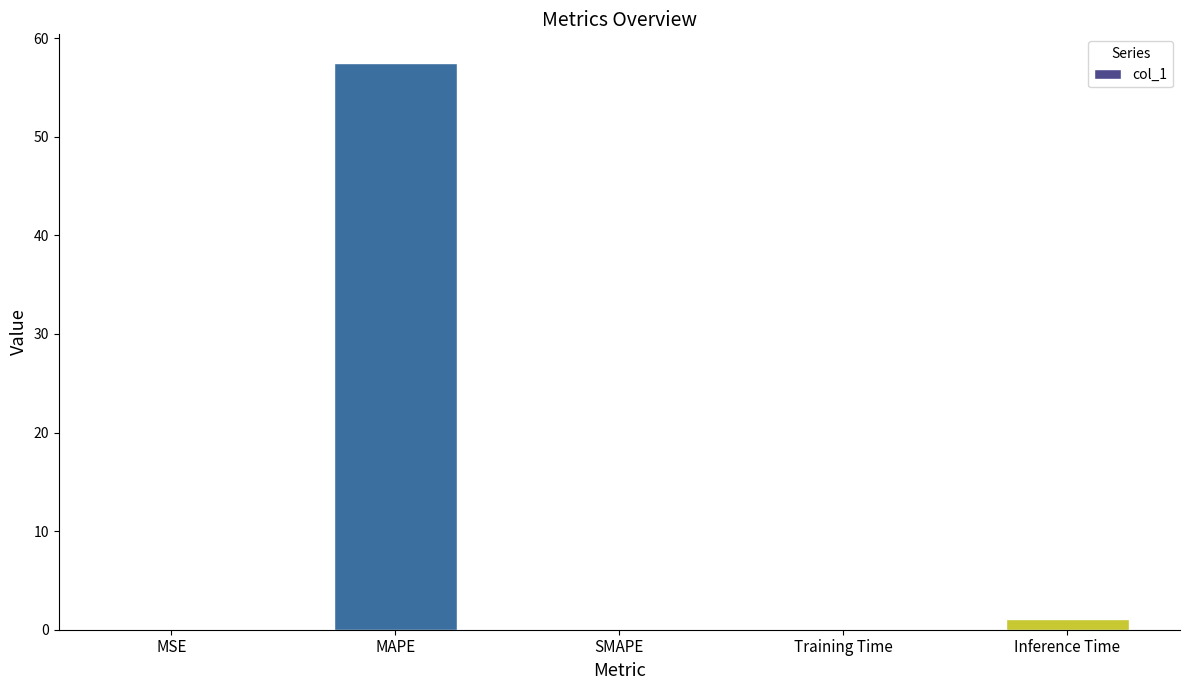

The chart shows a value of 57.5 at MAPE. True or false?

True